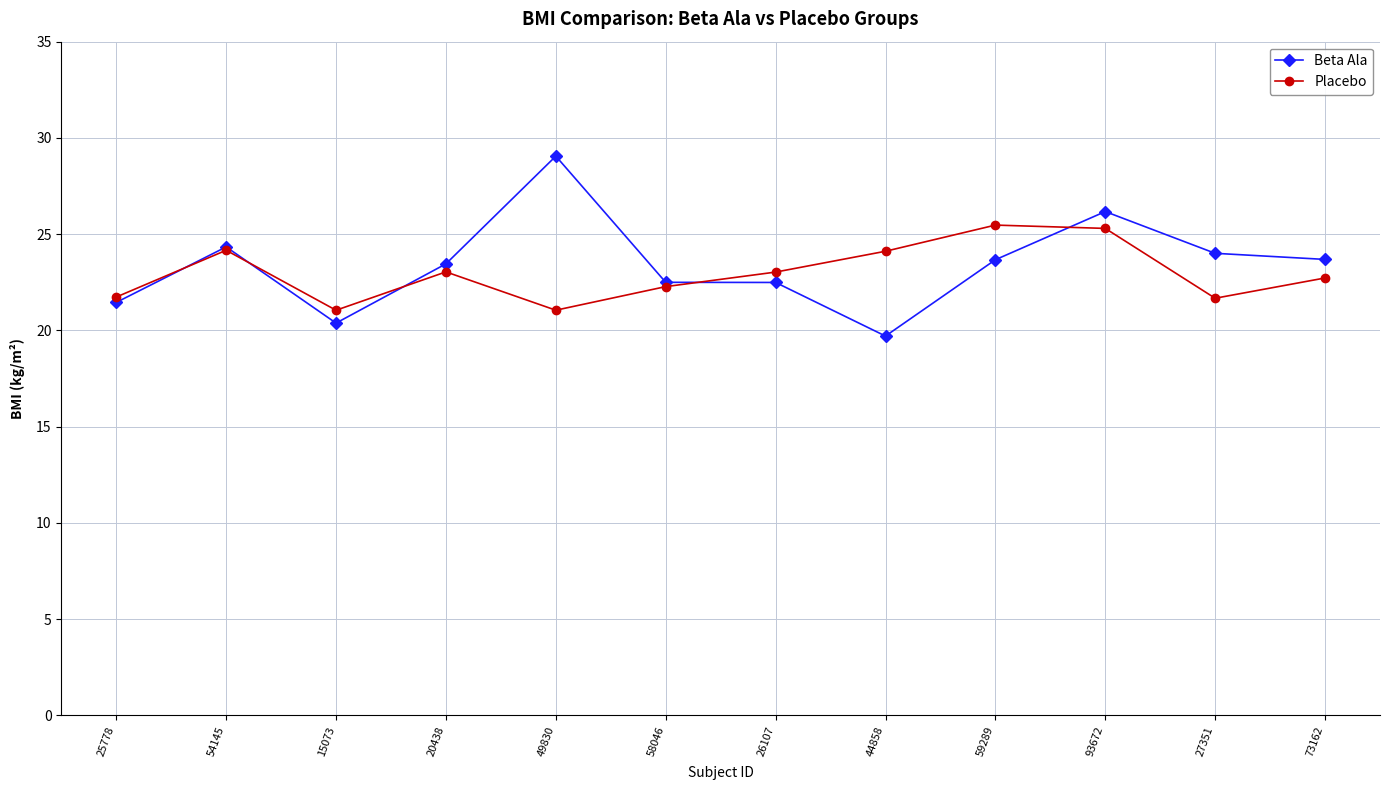

True or false: Beta Ala and Placebo intersect in this chart.

True